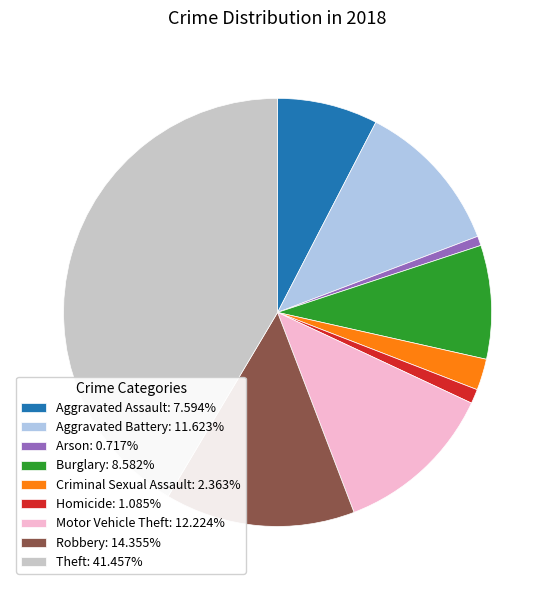

Does Aggravated Assault: 7.594% account for over 50% of the chart?

No